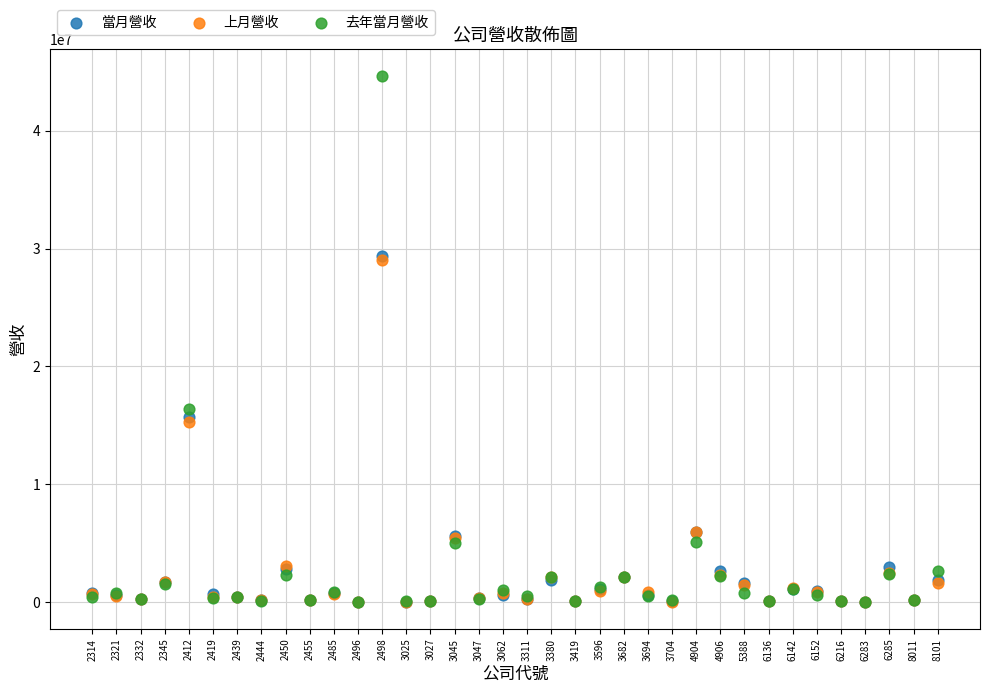

Across all series, what Y value is closest to 22330271?

16346964